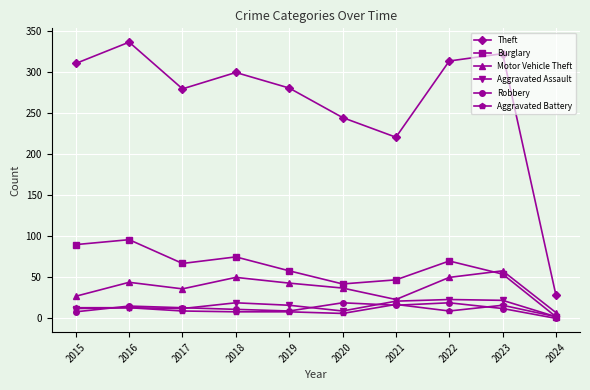

Read the Burglary value at 2017.

67